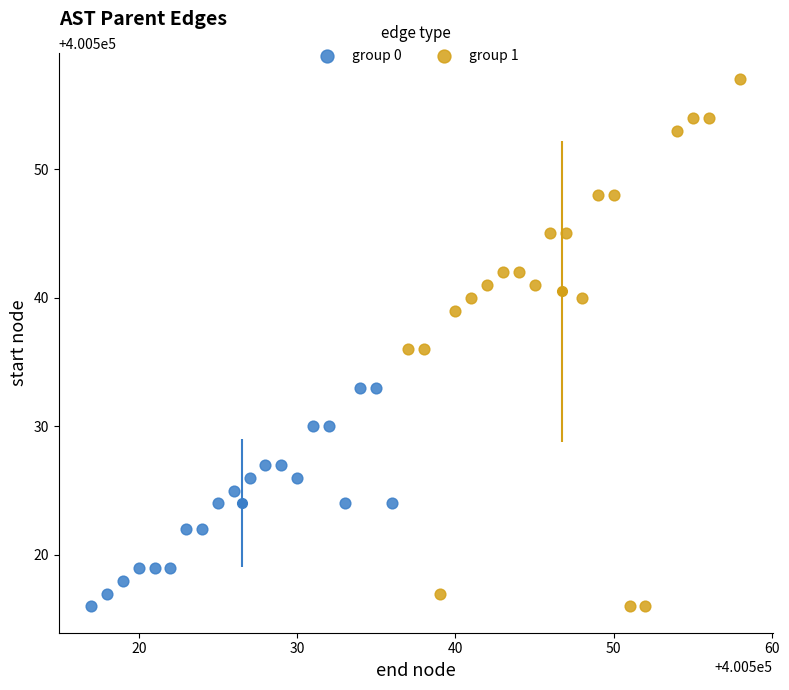

Which series reaches the maximum Y coordinate?

group 1